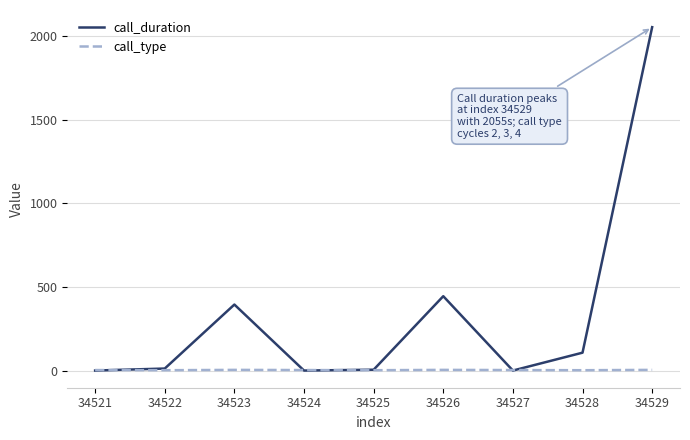

How many values in the call_duration series are below 12?

4